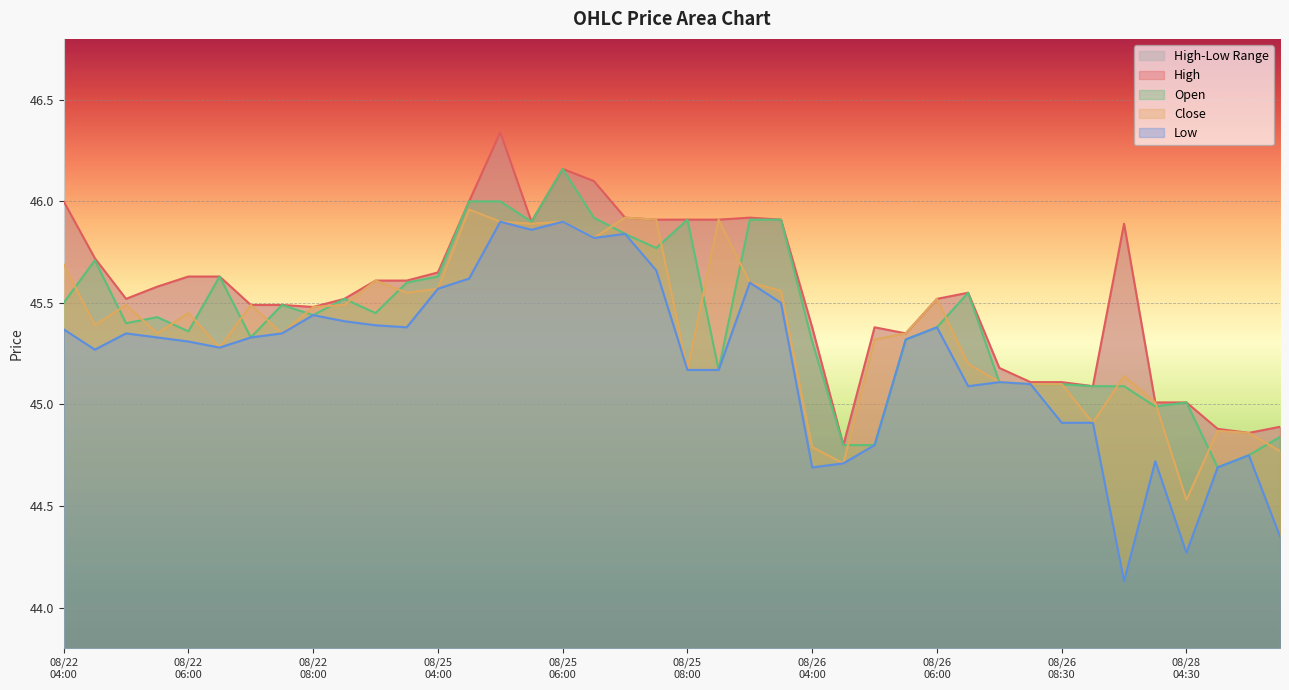

What is the difference between the maximum and minimum values in the Low series?

1.8